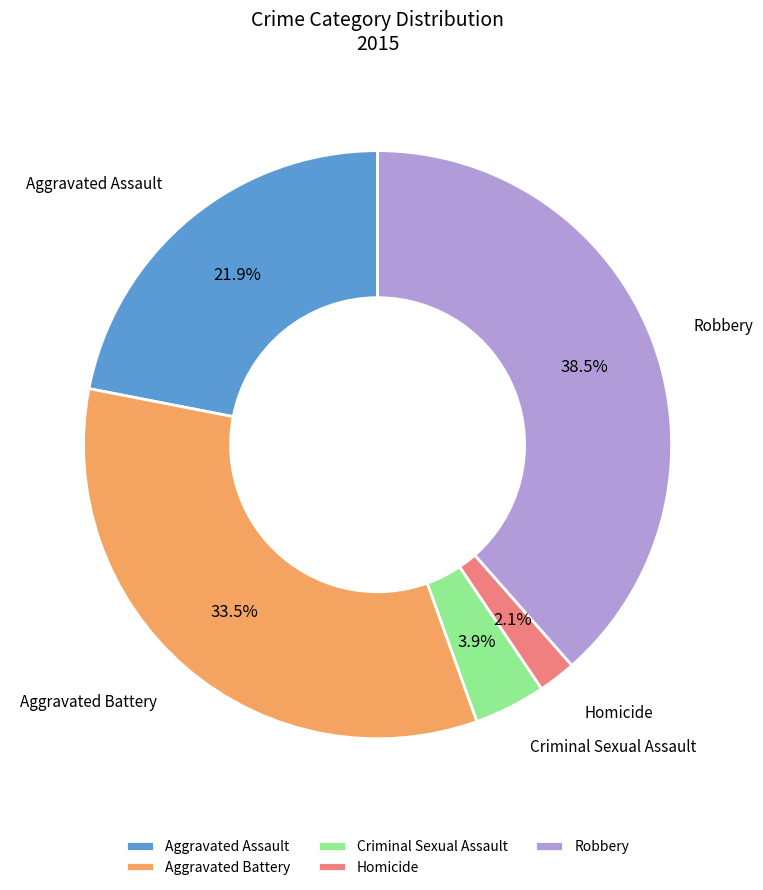

Which category has the biggest portion of the pie?

Robbery